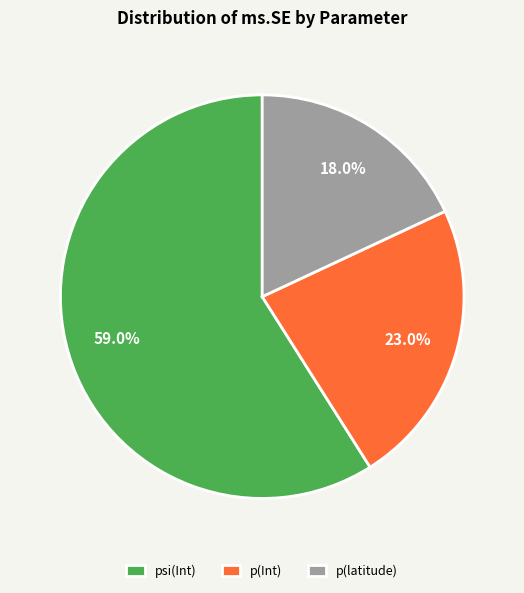

True or false: psi(Int) accounts for 53% of the total.

False